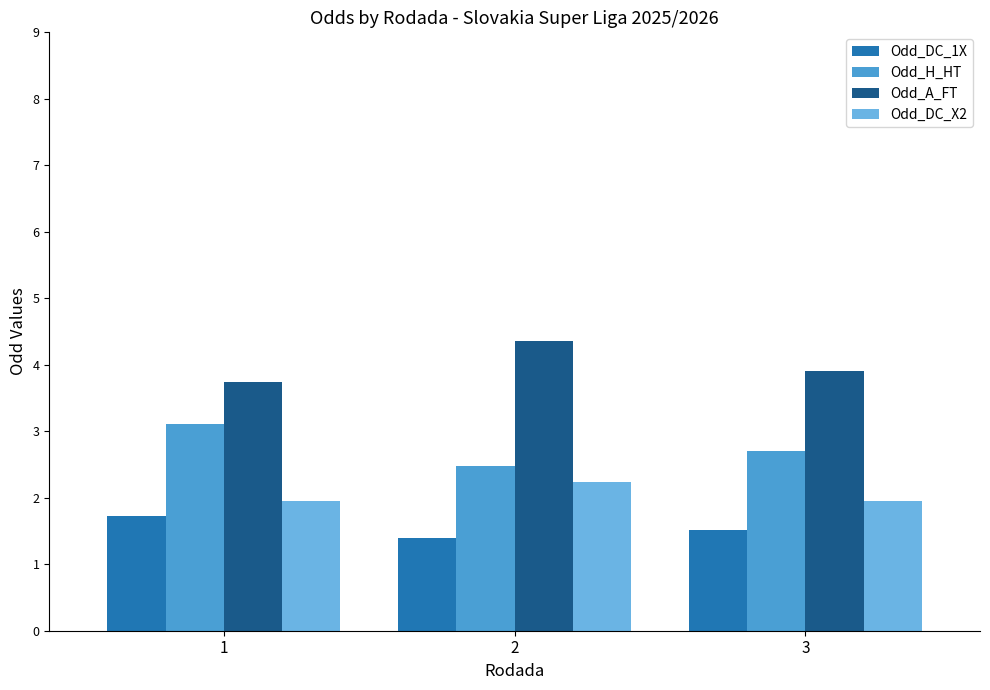

Count the number of categories in the chart.

3